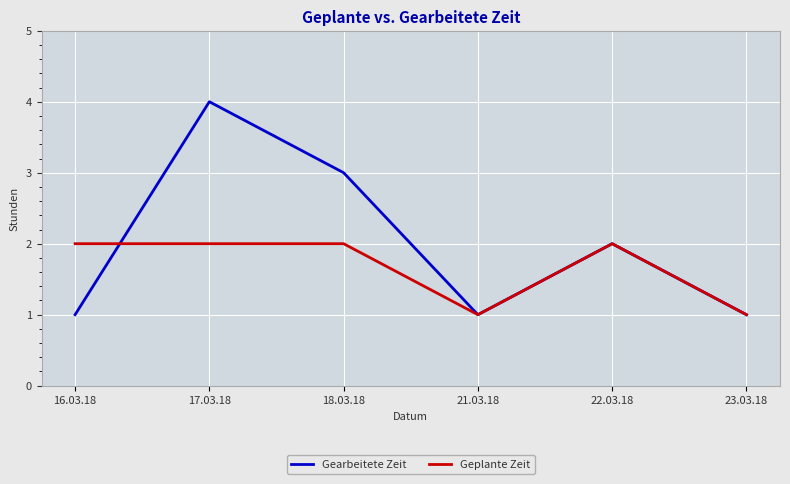

True or false: Geplante Zeit has a value of 2 at 16.03.18.

True